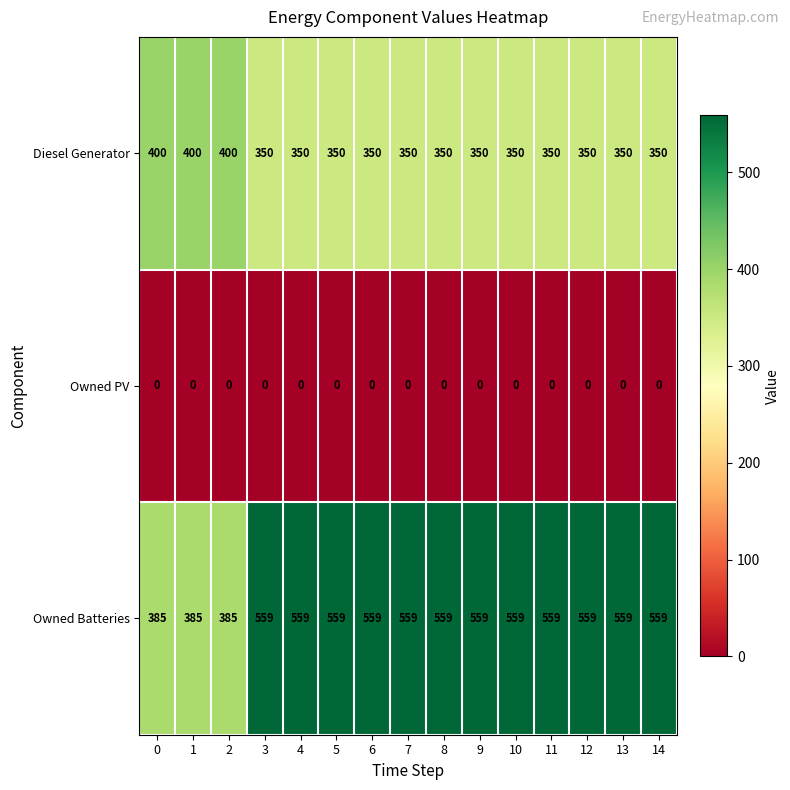

Which series changed the most between 0 and 12?

Owned Batteries